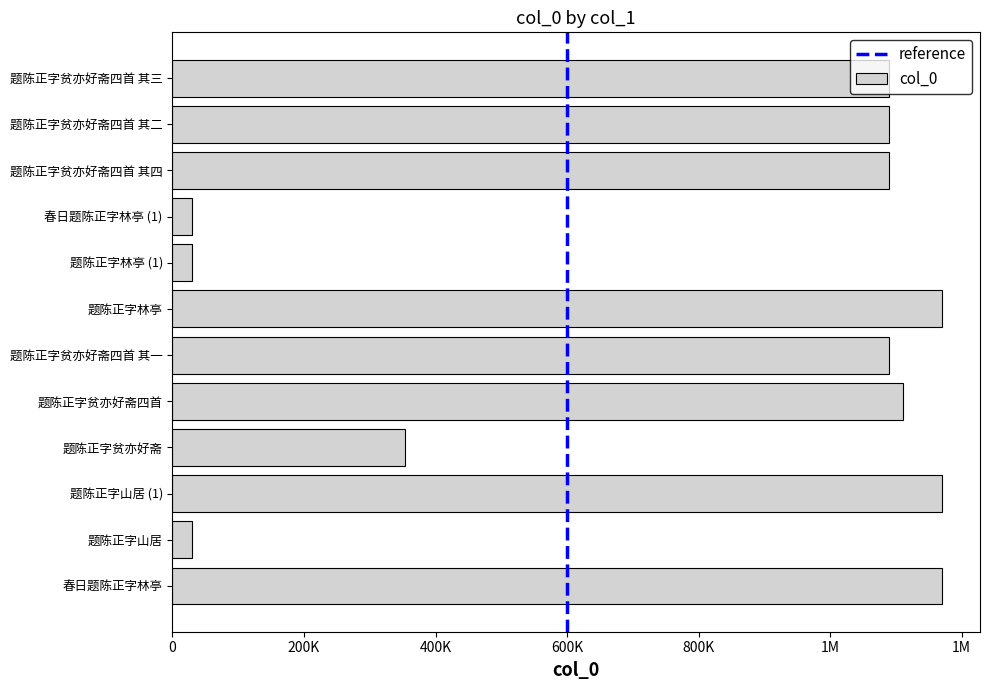

Which has a higher value, 题陈正字贫亦好斋四首 其一 or 题陈正字贫亦好斋四首 其二?

题陈正字贫亦好斋四首 其二